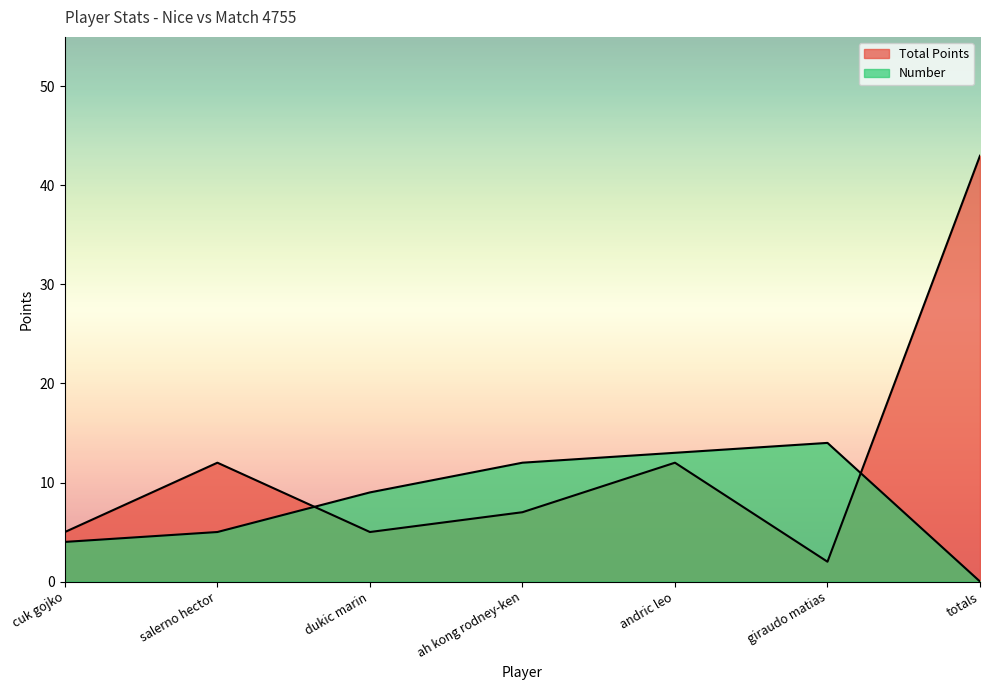

After their last crossing, which series has the higher values: Total Points or Number?

Total Points